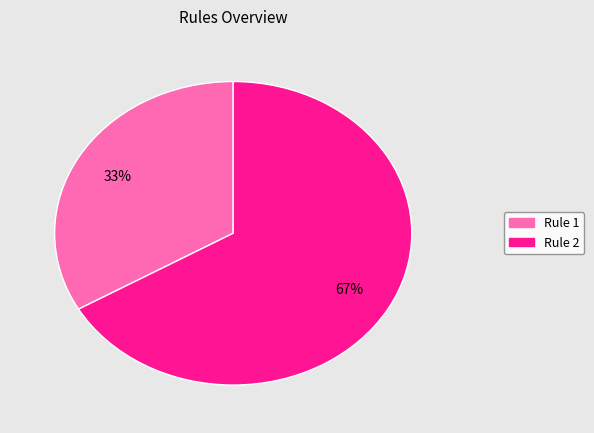

What is the ratio of the value at Rule 2 to the value at Rule 1?

2.0